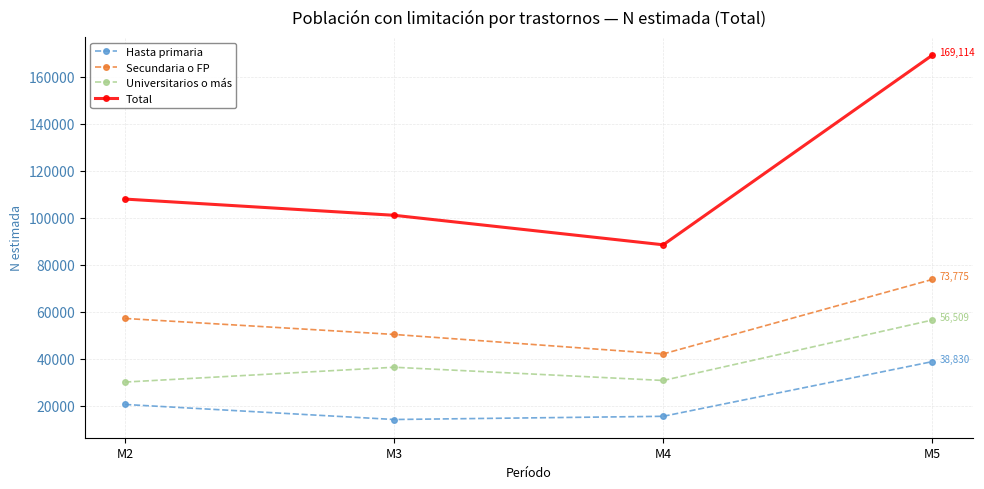

What is the difference between the second highest and minimum values in the Total series?

19440